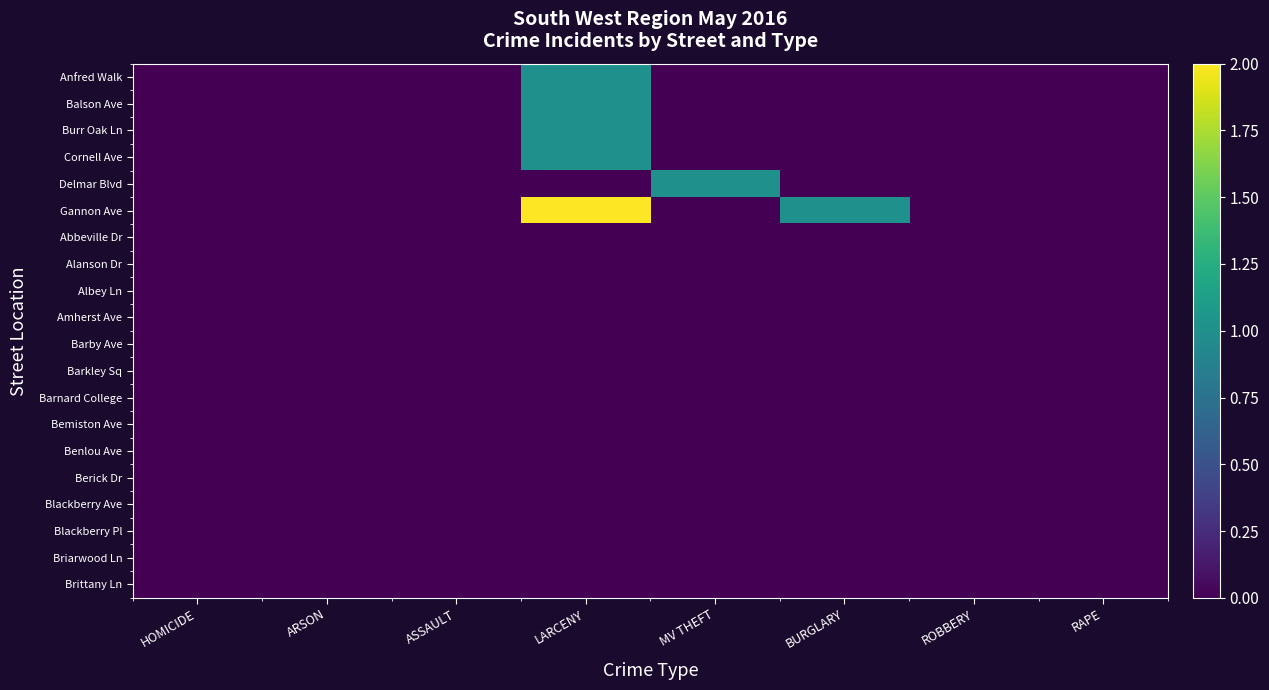

Which has a higher value, MV THEFT or BURGLARY?

MV THEFT